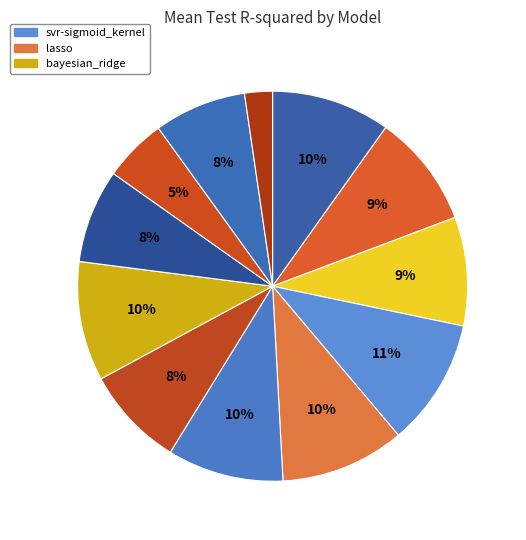

How many slices are in this pie chart?

12